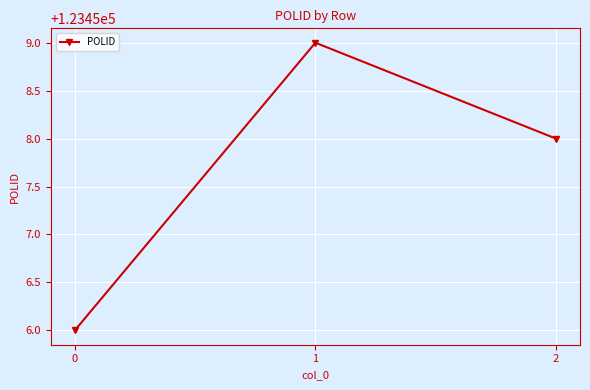

What is the change in value from 0 to 2?

+2